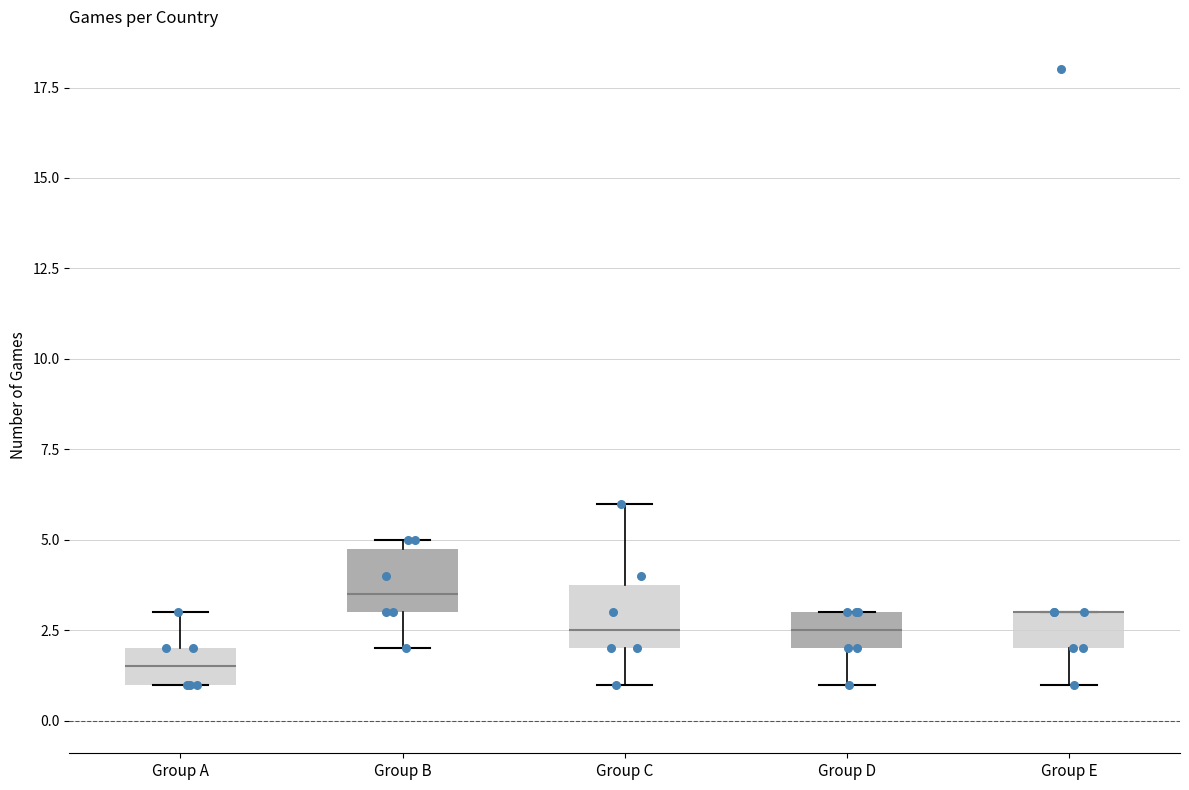

Reading left to right, transcribe this box plot: for each box, give where its median line is, the range the box spans, and where its two whiskers end, as read against the y-axis. The values are not printed on the chart, so give them approximately, as read against the axis.

Group A: median 1.5, box 1.0 to 2.0, whiskers 1.0 to 3.0
Group B: median 3.5, box 3.0 to 5.0, whiskers 2.0 to 5.0 (just above the box's upper edge)
Group C: median 2.5, box 2.0 to 4.0, whiskers 1.0 to 6.0
Group D: median 2.5, box 2.0 to 3.0, whiskers 1.0 to 3.0
Group E: median 3.0 (drawn on the box's upper edge), box 2.0 to 3.0, whiskers 1.0 to 3.0